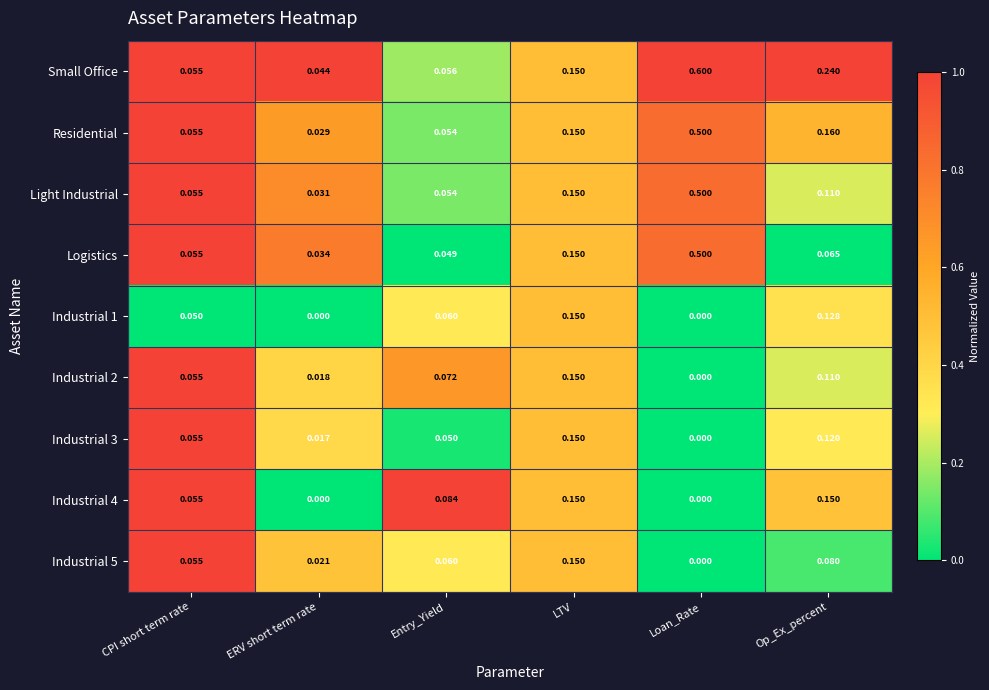

Which series has the widest spread of values?

Small Office